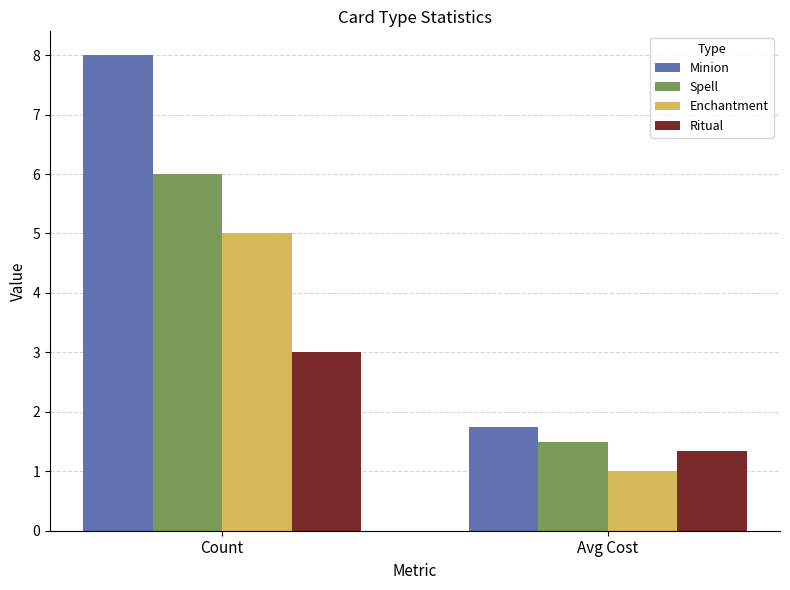

Which series changed the most between Count and Avg Cost?

Minion